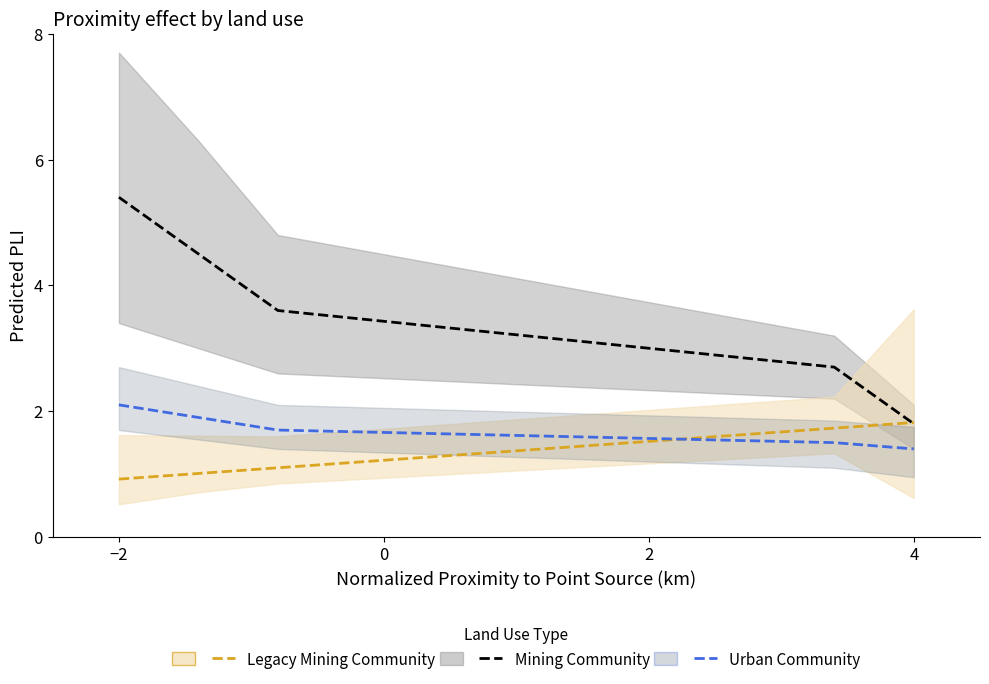

Is it true that Urban Community equals 1.5 at 4?

True